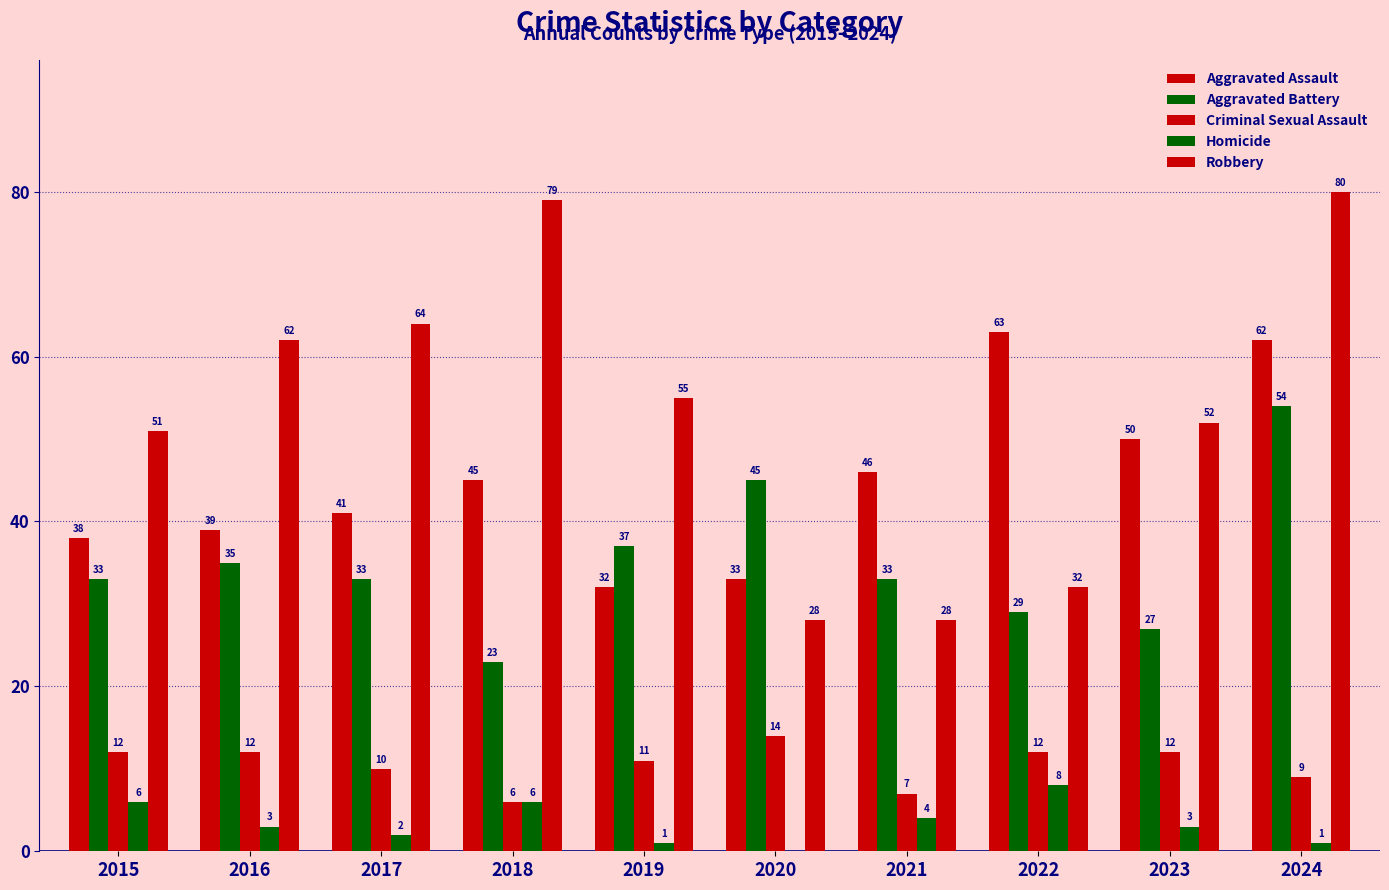

The value of Aggravated Battery at 2015 is 53. True or false?

False